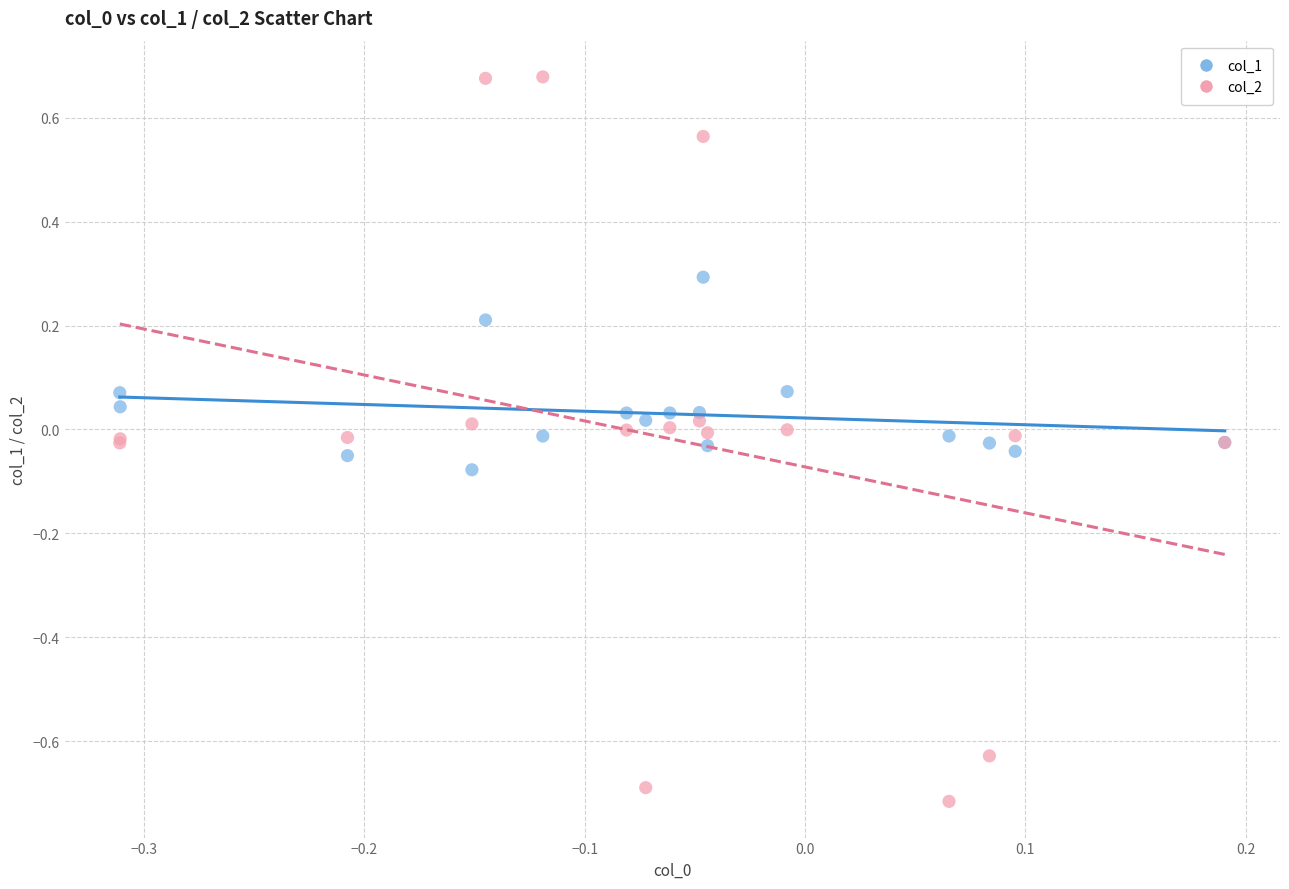

Which series reaches the maximum Y coordinate?

col_2